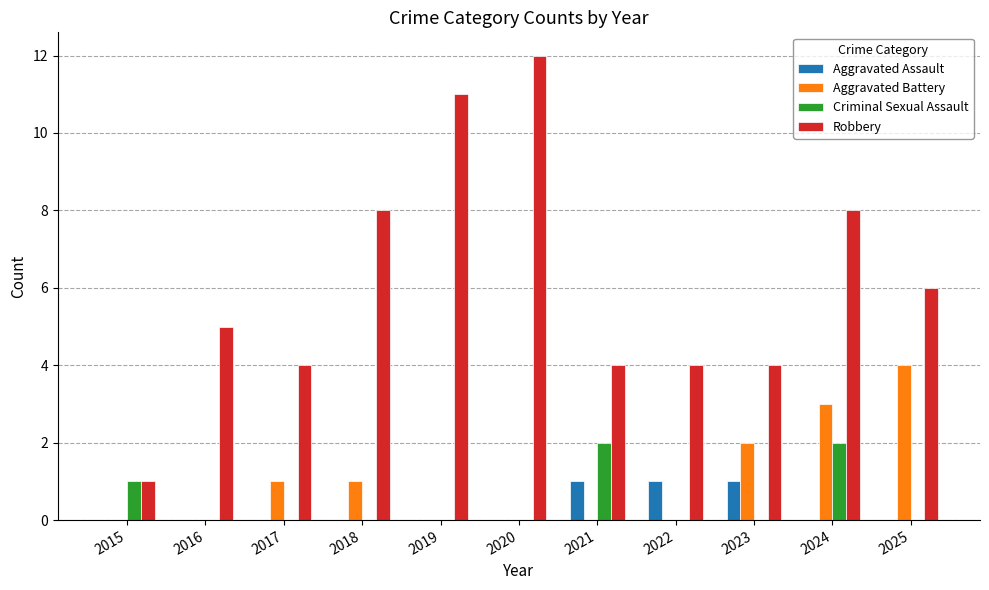

What is the difference between the Aggravated Battery values at 2025 and 2020?

4